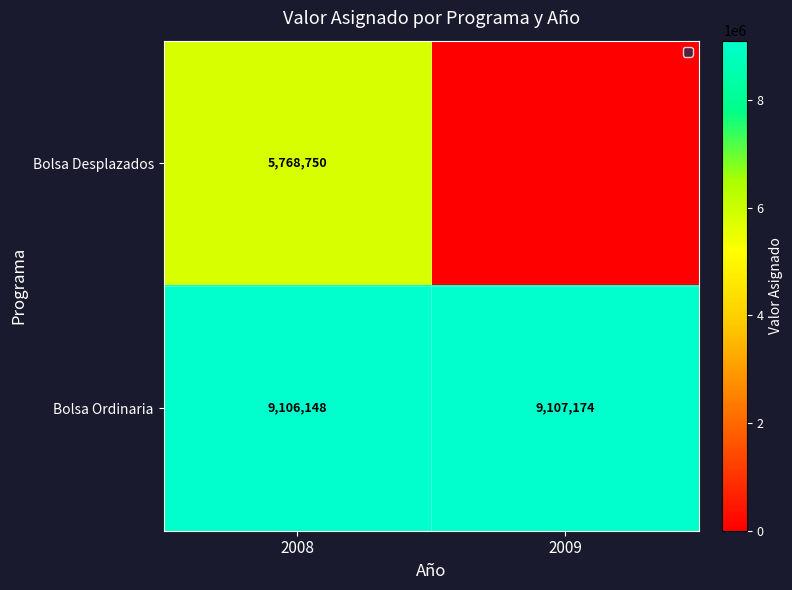

List the series in order of their overall mean, highest first.

Bolsa Ordinaria, Bolsa Desplazados